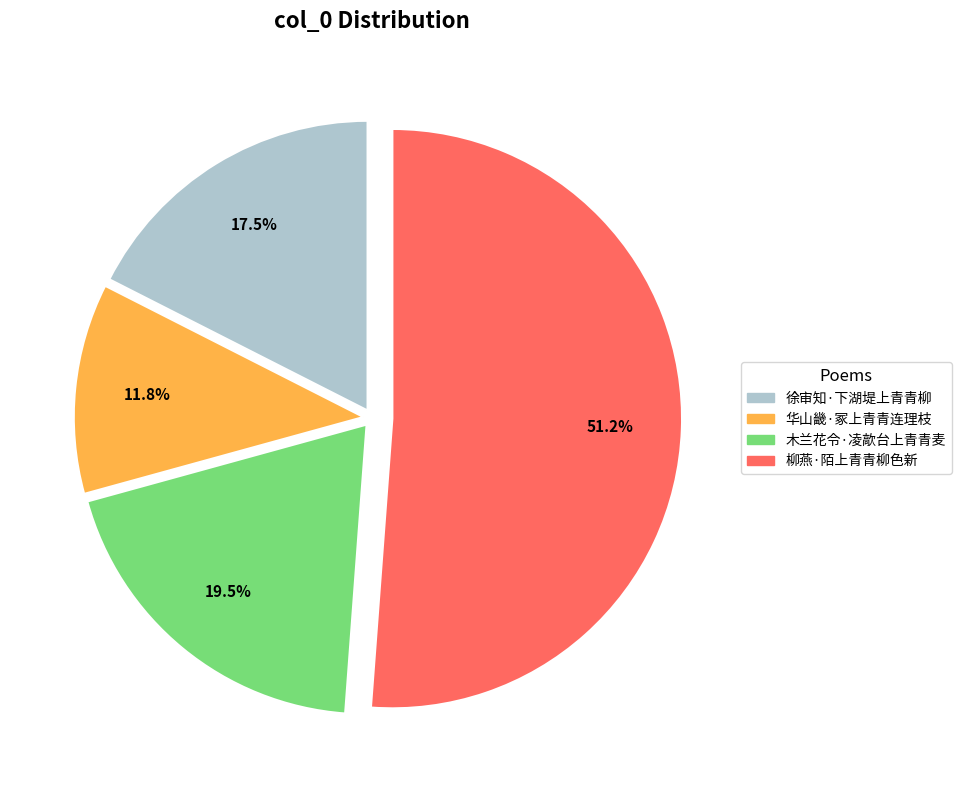

The 柳燕·陌上青青柳色新 slice represents 51% of the pie. True or false?

True